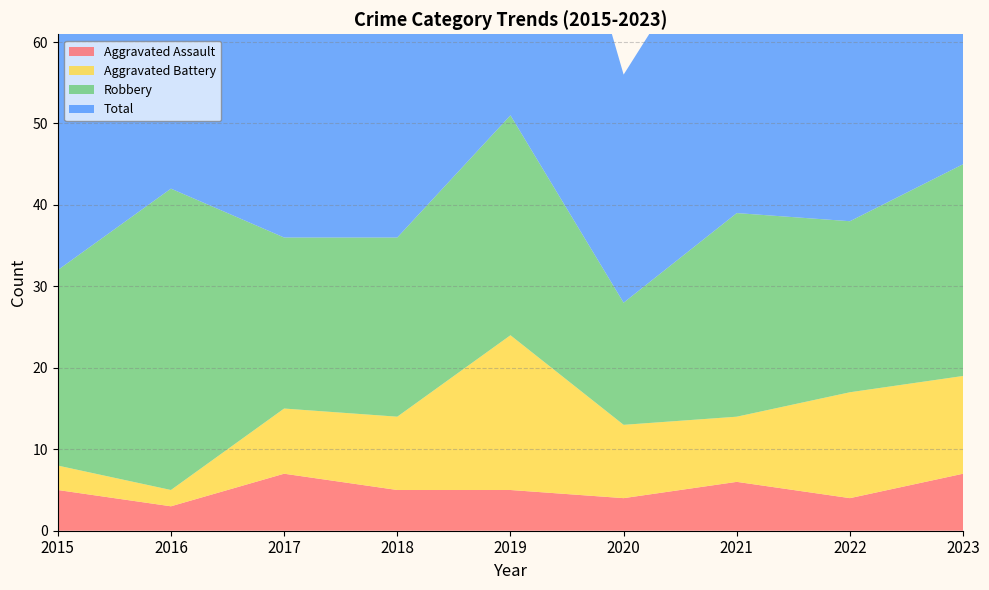

Reading left to right, extract all data points from this chart.

Aggravated Assault: 5	3	7	5	5	4	6	4	7
Aggravated Battery: 3	2	8	9	19	9	8	13	12
Robbery: 24	37	21	22	27	15	25	21	26
Total: 32	42	36	38	53	28	39	39	47